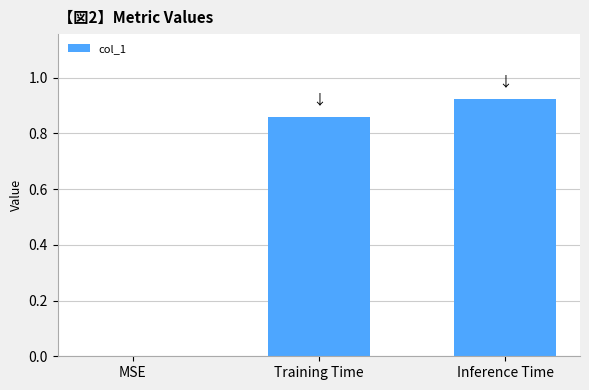

What is the sum of all values?

1.8